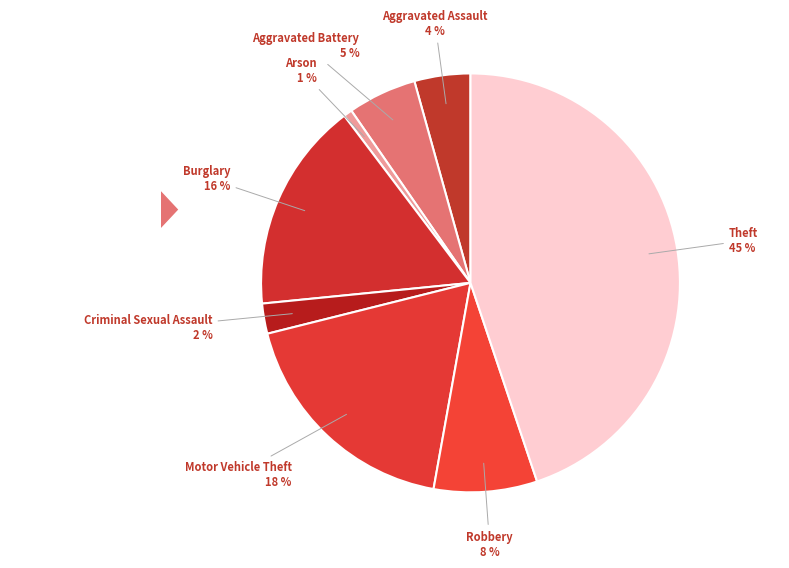

How many segments does this pie chart have?

8